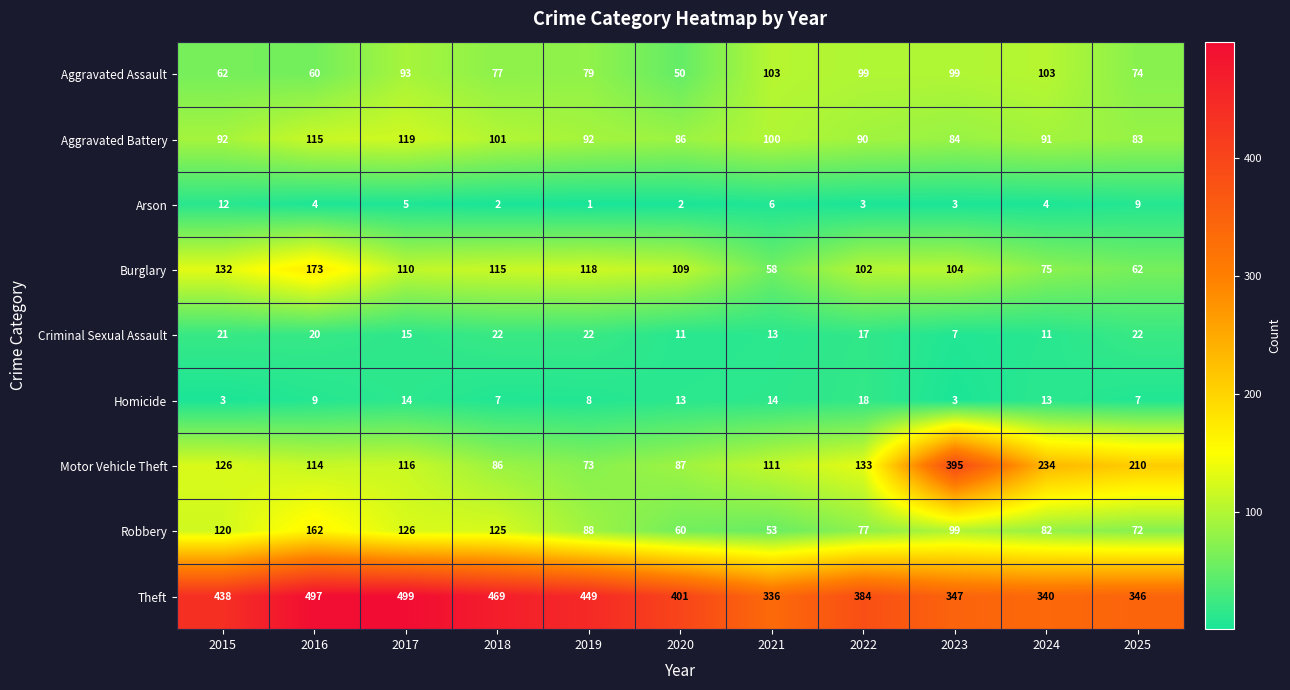

List the series in order of their peak value, lowest first.

Arson, Homicide, Criminal Sexual Assault, Aggravated Assault, Aggravated Battery, Robbery, Burglary, Motor Vehicle Theft, Theft